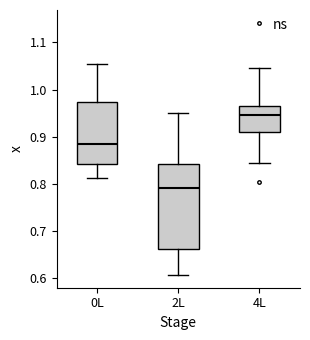

Reading left to right, read every box against the y-axis: the position of its median line, the range the box covers, and the ends of its whiskers. The values are not printed on the chart, so give them approximately, as read against the axis.

0L: median 0.89, box 0.84 to 0.97, whiskers 0.81 to 1.05
2L: median 0.79, box 0.66 to 0.84, whiskers 0.61 to 0.95
4L: median 0.95, box 0.91 to 0.96, whiskers 0.84 to 1.05